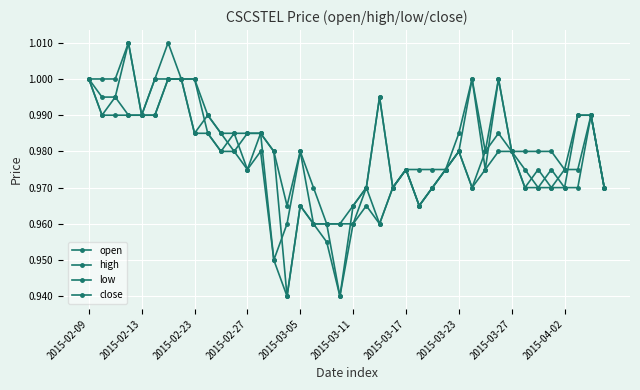

What is the difference between the second highest and minimum values in the low series?

0.1